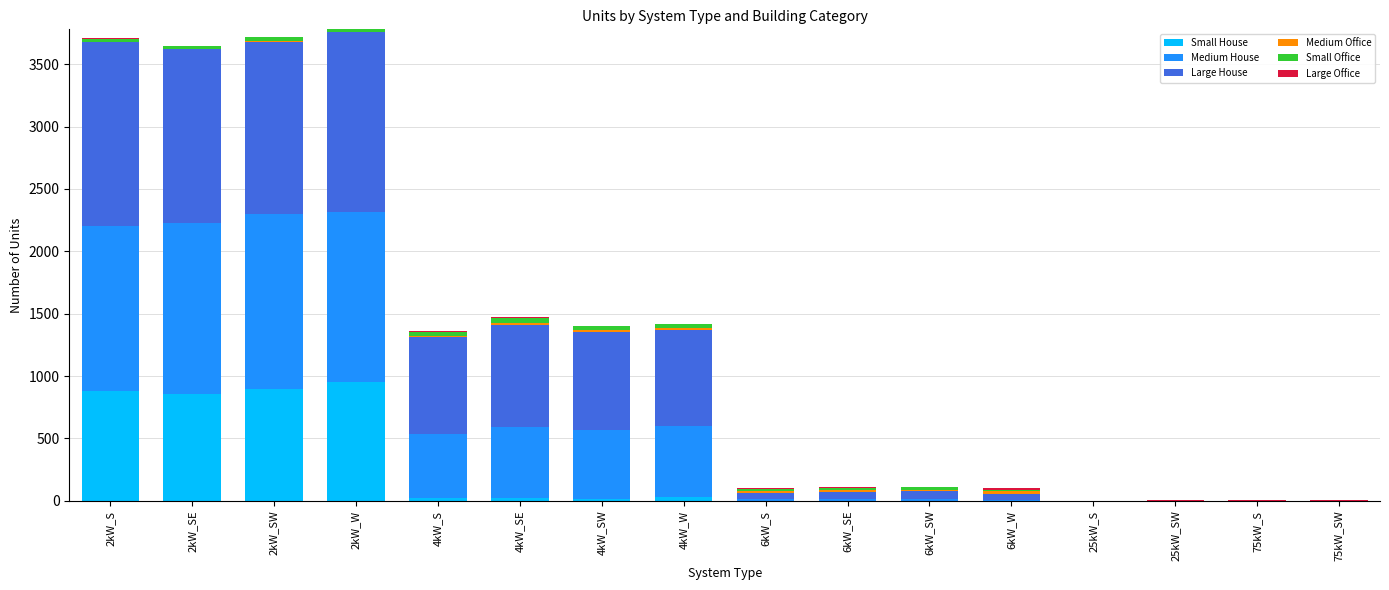

What is the maximum value for Small House?

955